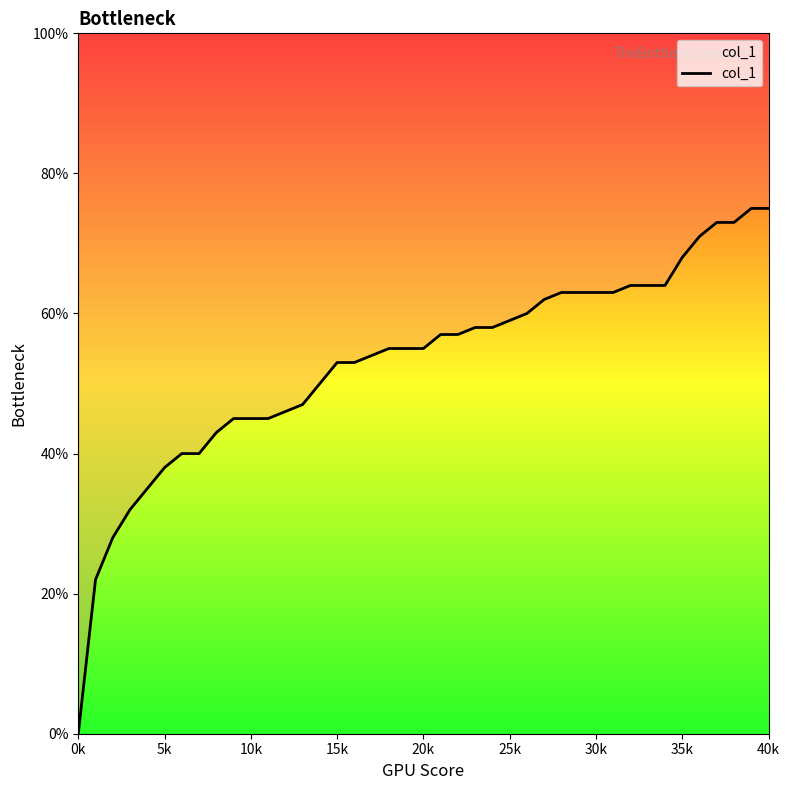

Is it true that the value at 13 is 0.3?

False